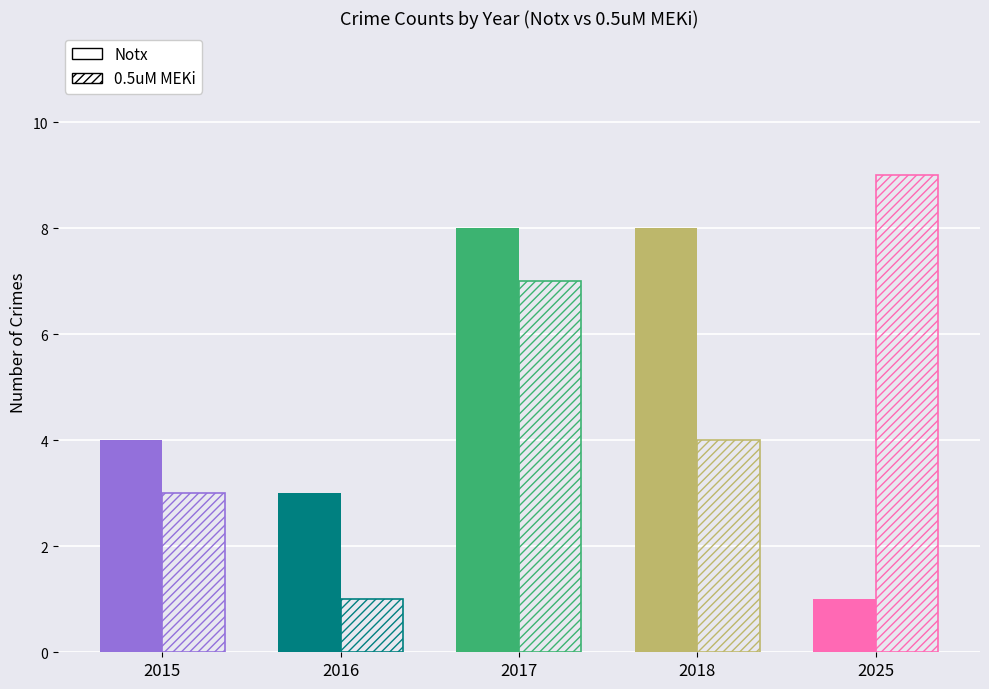

How many values in the Notx series exceed 4?

2